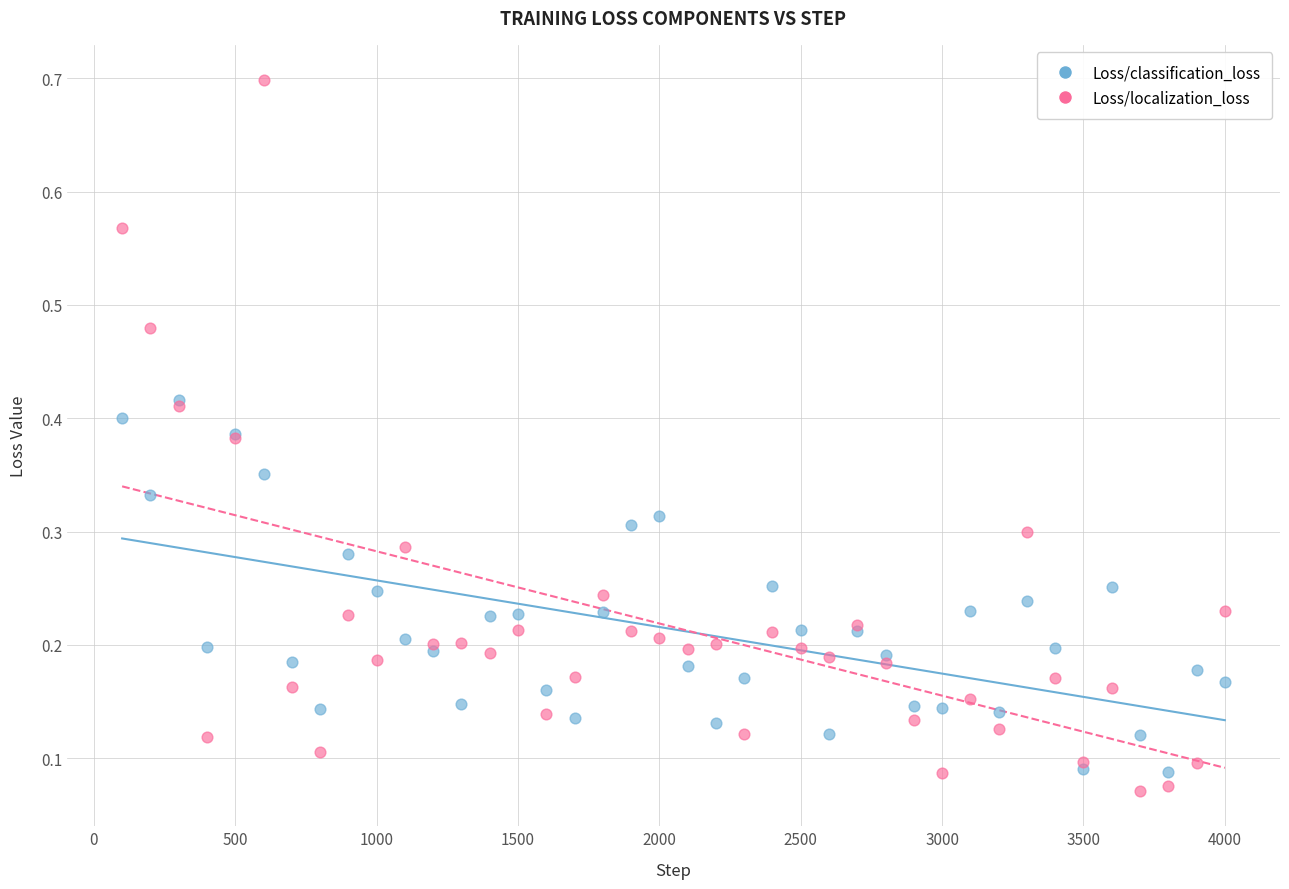

What are all the series names shown in the legend?

Loss/classification_loss, Loss/localization_loss